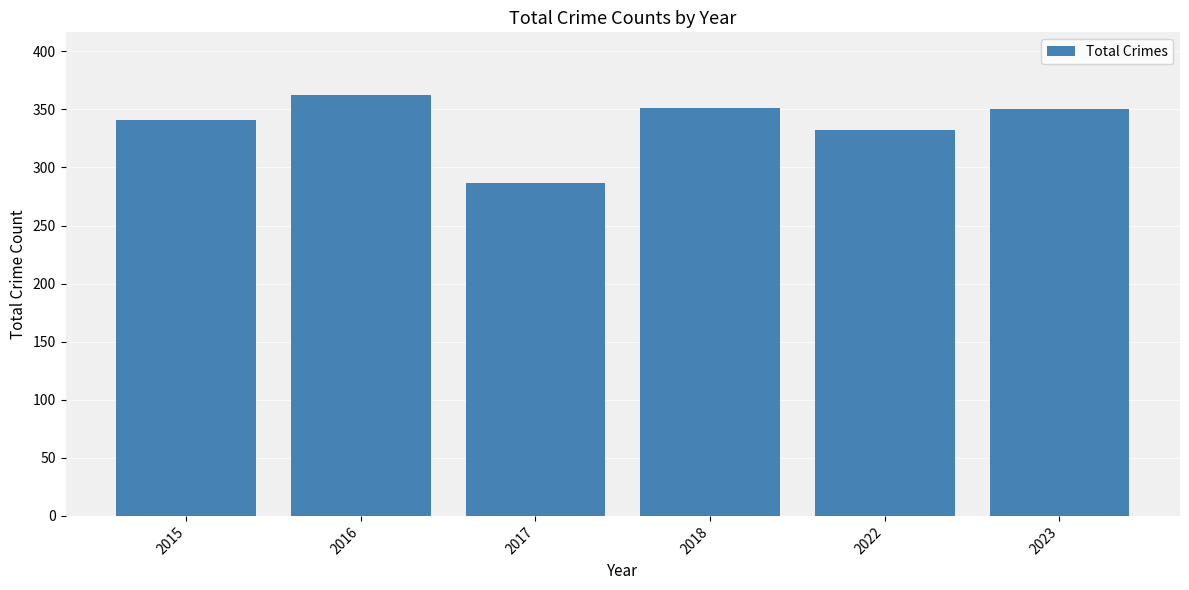

Between 2015 and 2018, which is larger?

2018